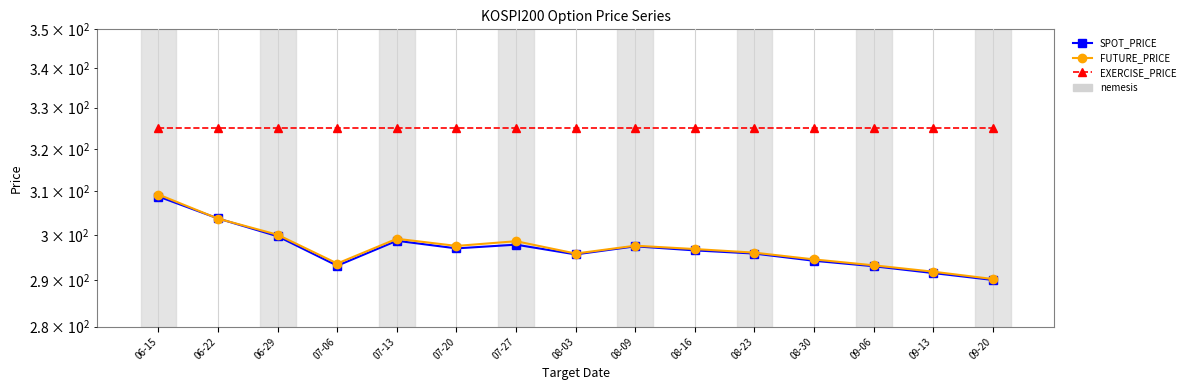

At which category is the sum across all series the highest?

06-15